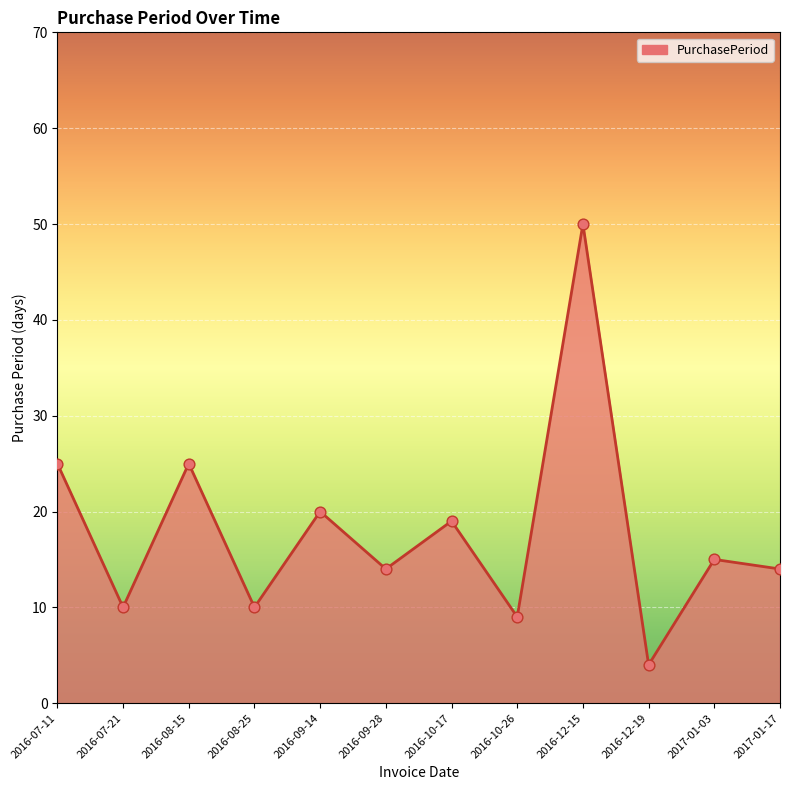

Between 2016-07-21 and 2016-08-15, which is larger?

2016-08-15